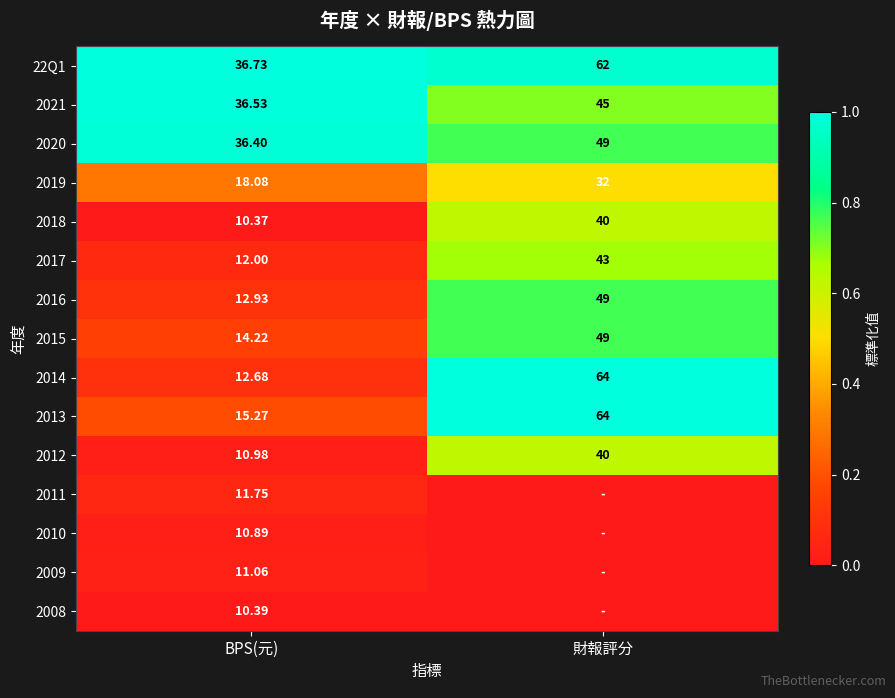

The value of 22Q1 at BPS(元) is 1.0. True or false?

True